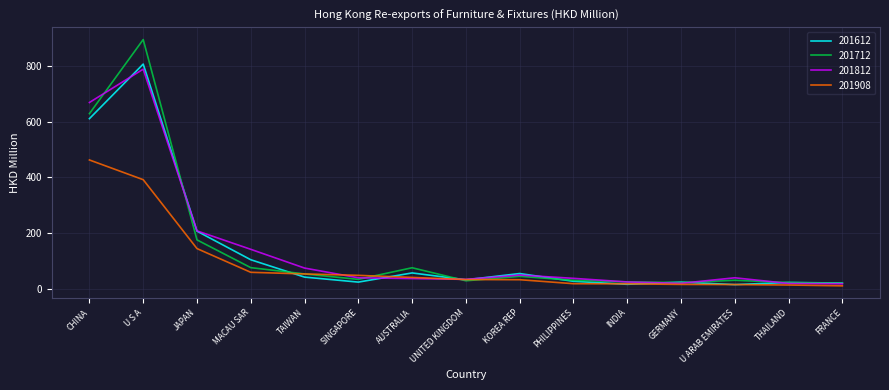

What is the total value across all series at TAIWAN?

223.9